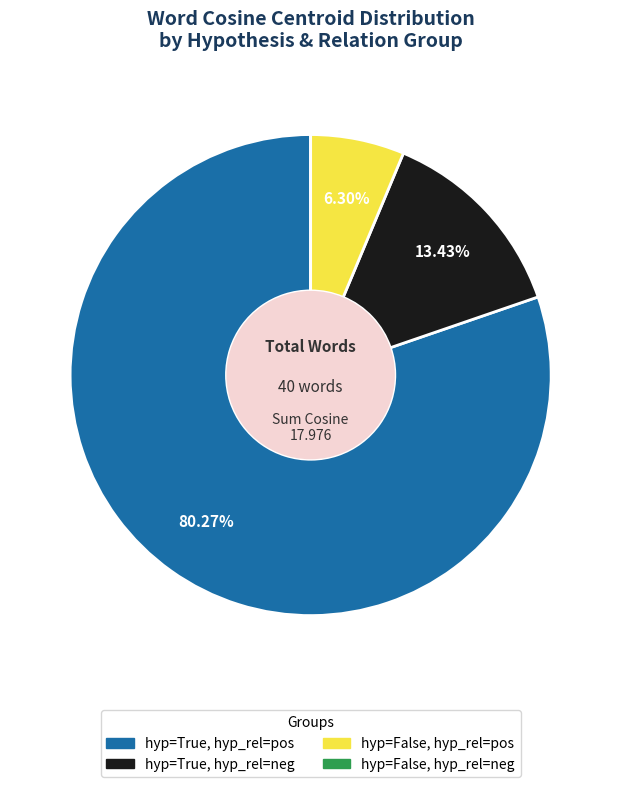

Does any single category account for the majority?

Yes